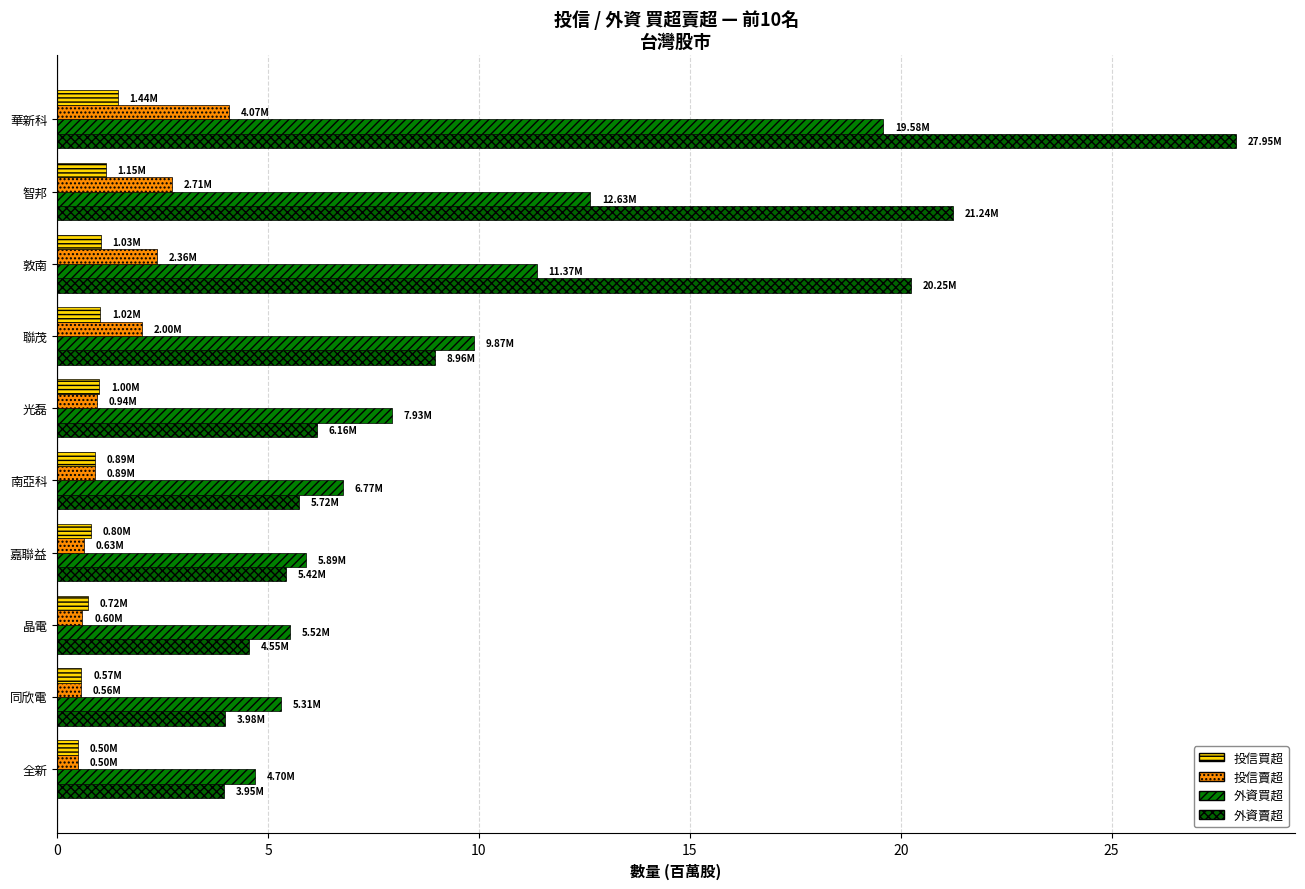

What is the average value of the 投信買超 series?

0.9